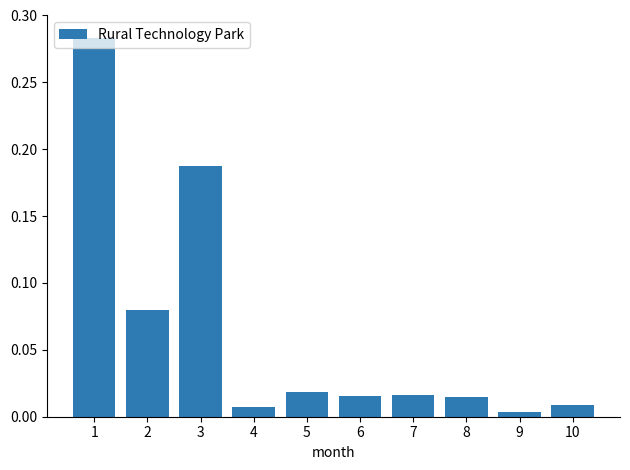

What is the sum of all values?

0.6